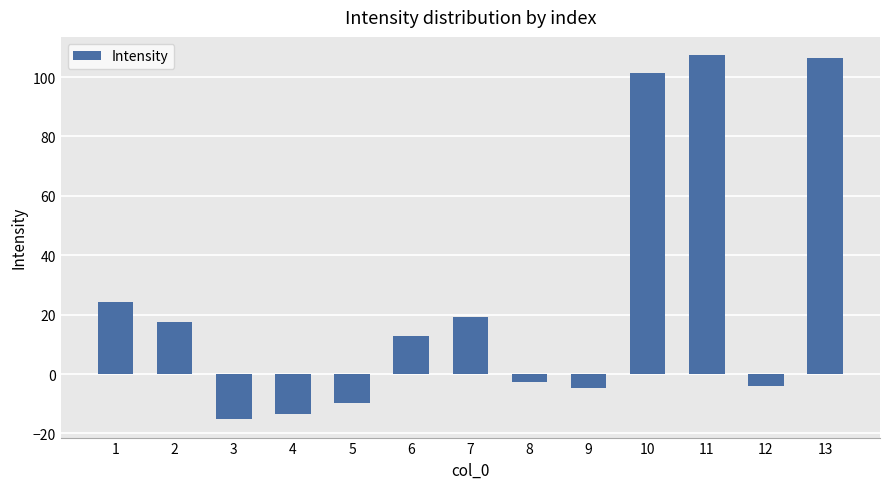

What is the maximum value shown in the chart?

107.4